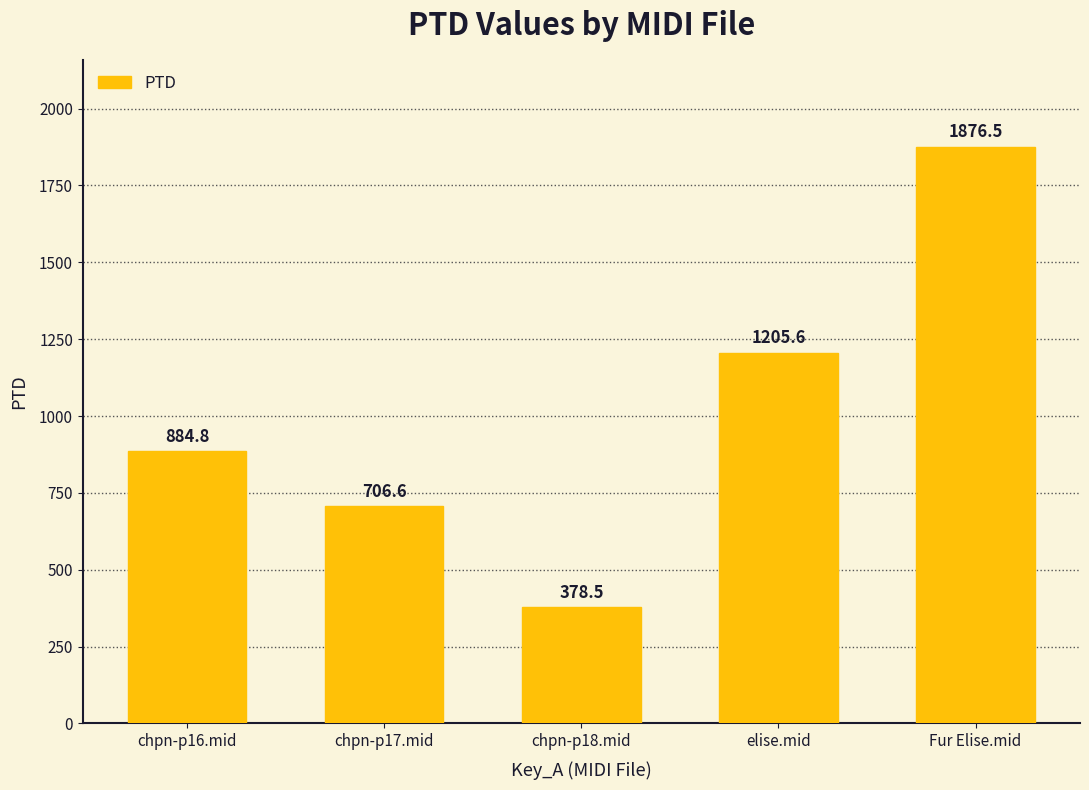

What is the average value?

1010.4